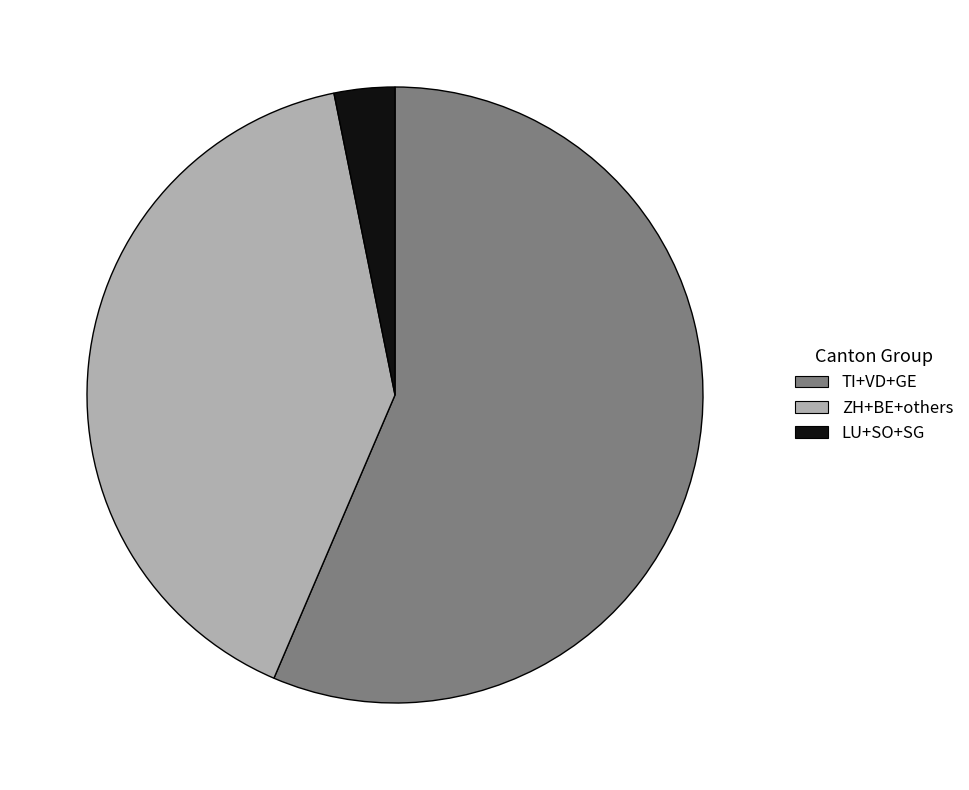

What is the majority slice?

TI+VD+GE